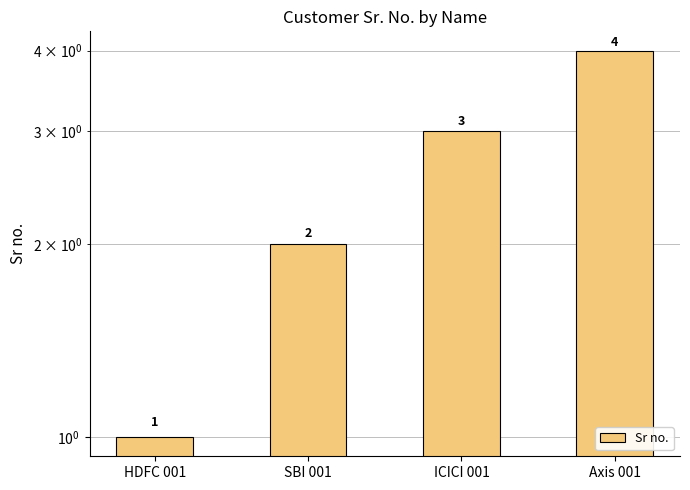

Count the number of data series in this chart.

1